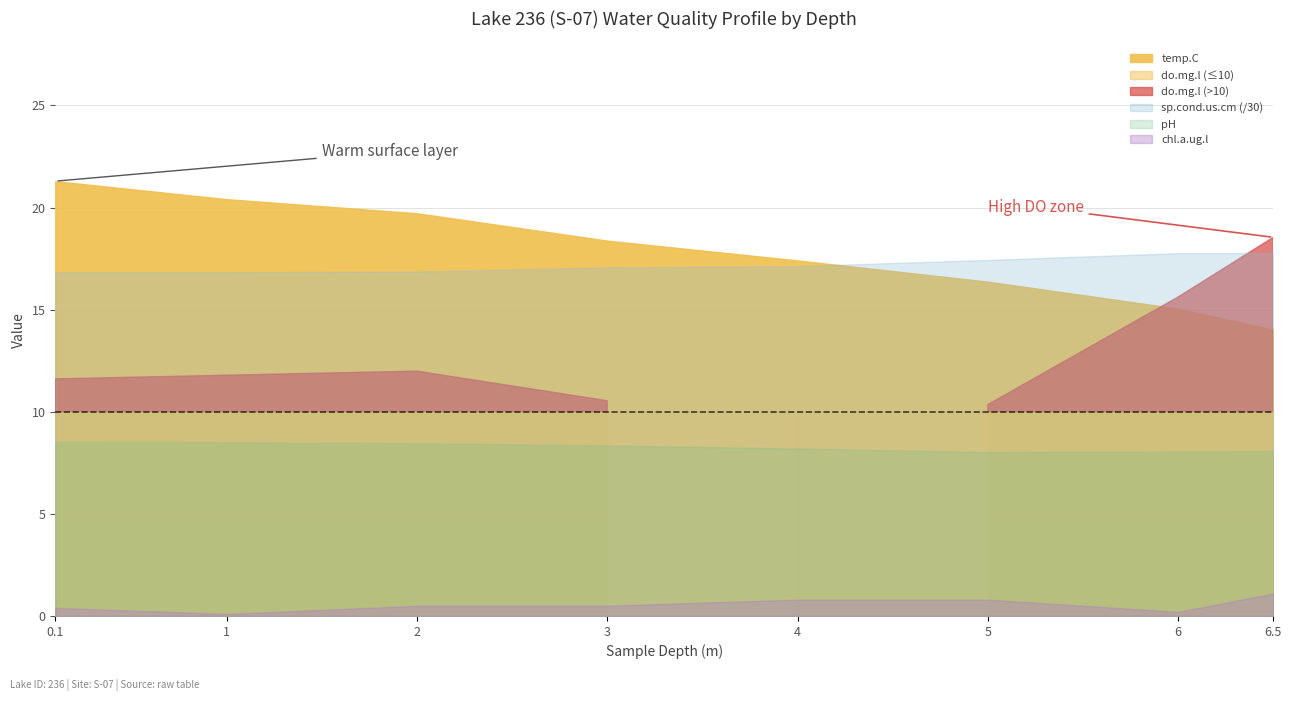

At which category is the sum across all series the highest?

6.5